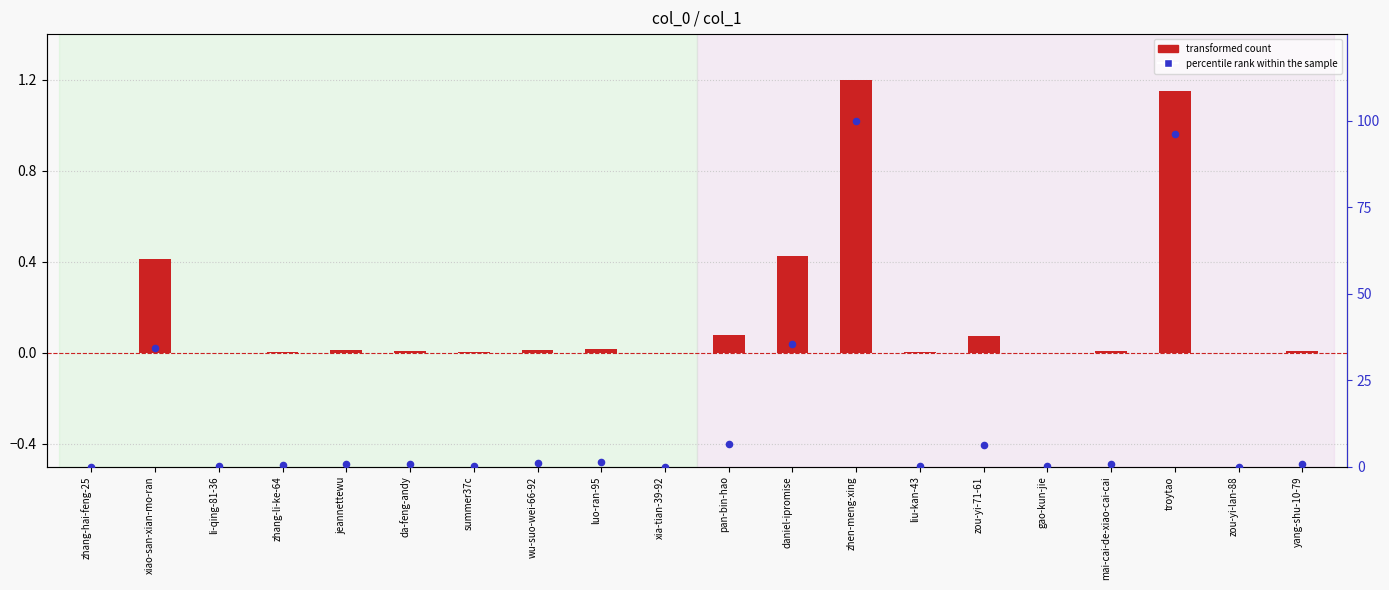

Which series has the largest total across all categories?

percentile rank within the sample